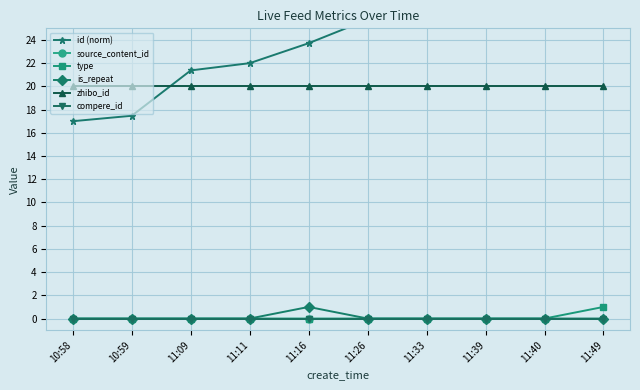

Reading right to left, list all the values displayed in this chart.

id (norm): 11:49=32.0	11:40=30.1	11:39=29.8	11:33=28.1	11:26=25.8	11:16=23.7	11:11=22.0	11:09=21.4	10:59=17.5	10:58=17.0
source_content_id: 11:49=0.0	11:40=0.0	11:39=0.0	11:33=0.0	11:26=0.0	11:16=0.0	11:11=0.0	11:09=0.0	10:59=0.0	10:58=0.0
type: 11:49=1.0	11:40=0.0	11:39=0.0	11:33=0.0	11:26=0.0	11:16=0.0	11:11=0.0	11:09=0.0	10:59=0.0	10:58=0.0
is_repeat: 11:49=0.0	11:40=0.0	11:39=0.0	11:33=0.0	11:26=0.0	11:16=1.0	11:11=0.0	11:09=0.0	10:59=0.0	10:58=0.0
zhibo_id: 11:49=20.0	11:40=20.0	11:39=20.0	11:33=20.0	11:26=20.0	11:16=20.0	11:11=20.0	11:09=20.0	10:59=20.0	10:58=20.0
compere_id: 11:49=0.0	11:40=0.0	11:39=0.0	11:33=0.0	11:26=0.0	11:16=0.0	11:11=0.0	11:09=0.0	10:59=0.0	10:58=0.0